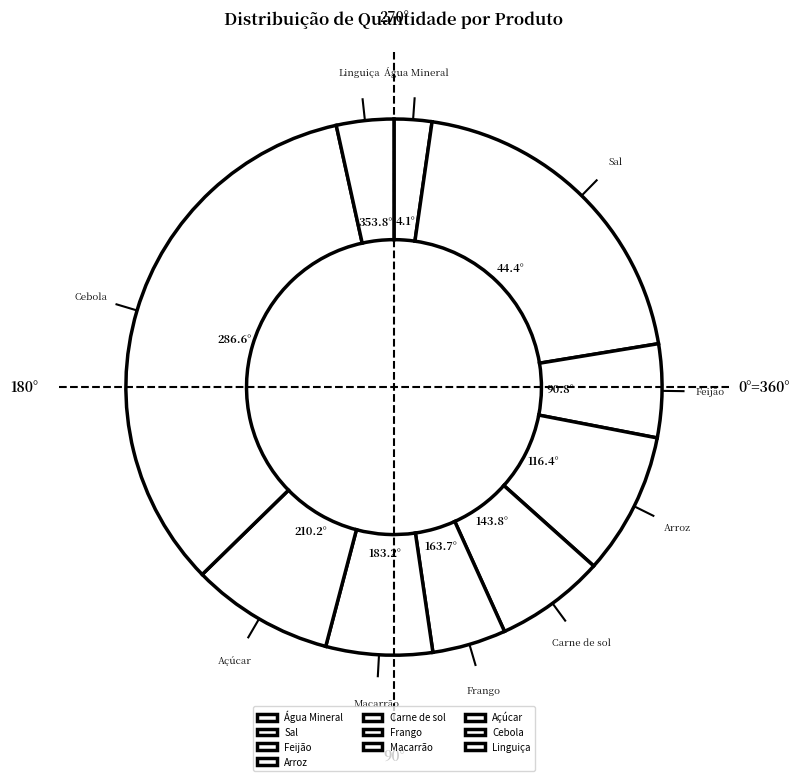

What is the smallest slice in the pie chart?

Água Mineral